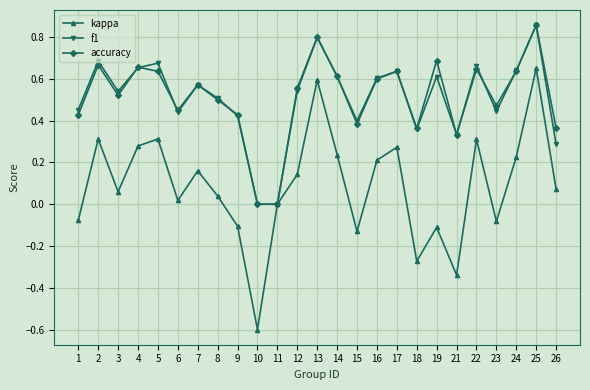

Is the value of f1 at 17 greater than the value of kappa at 6?

Yes